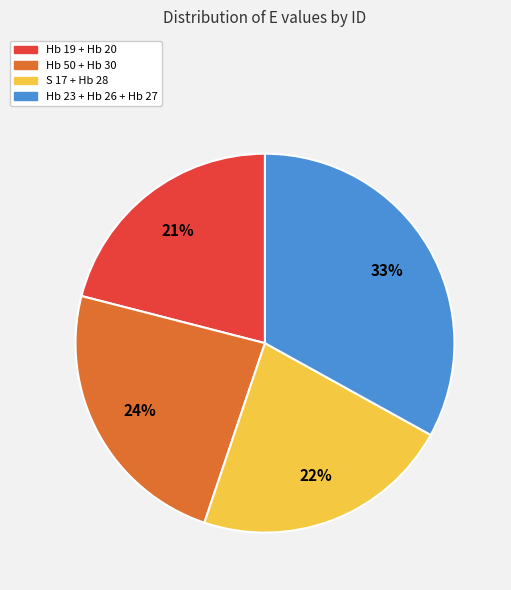

Is there a majority slice in this chart?

No